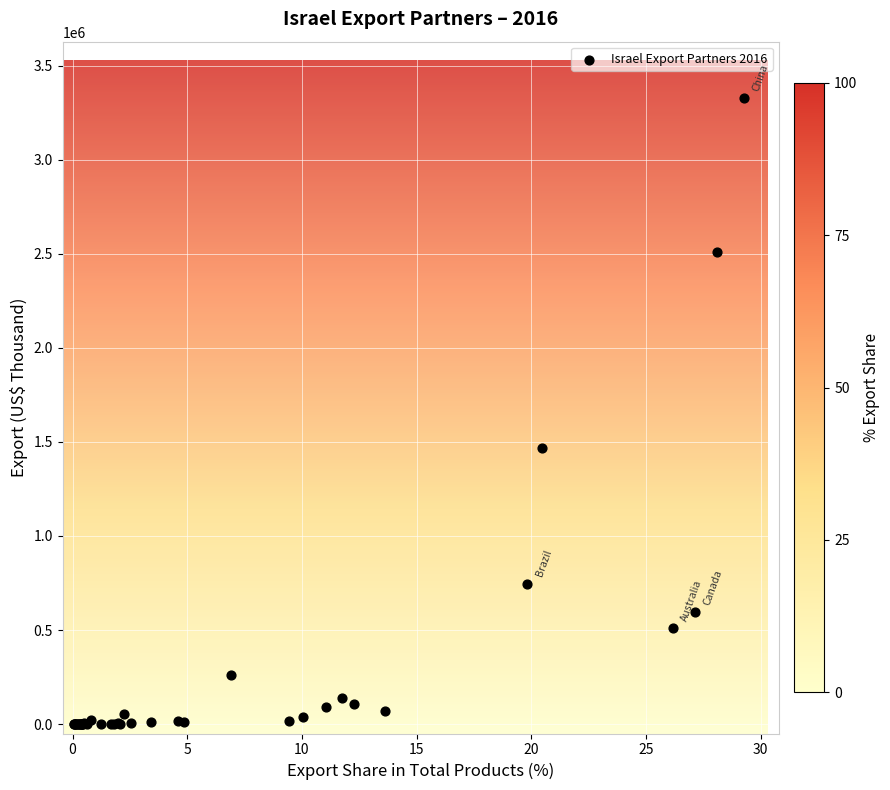

What Y value in the scatter plot is closest to 1663815?

1466214